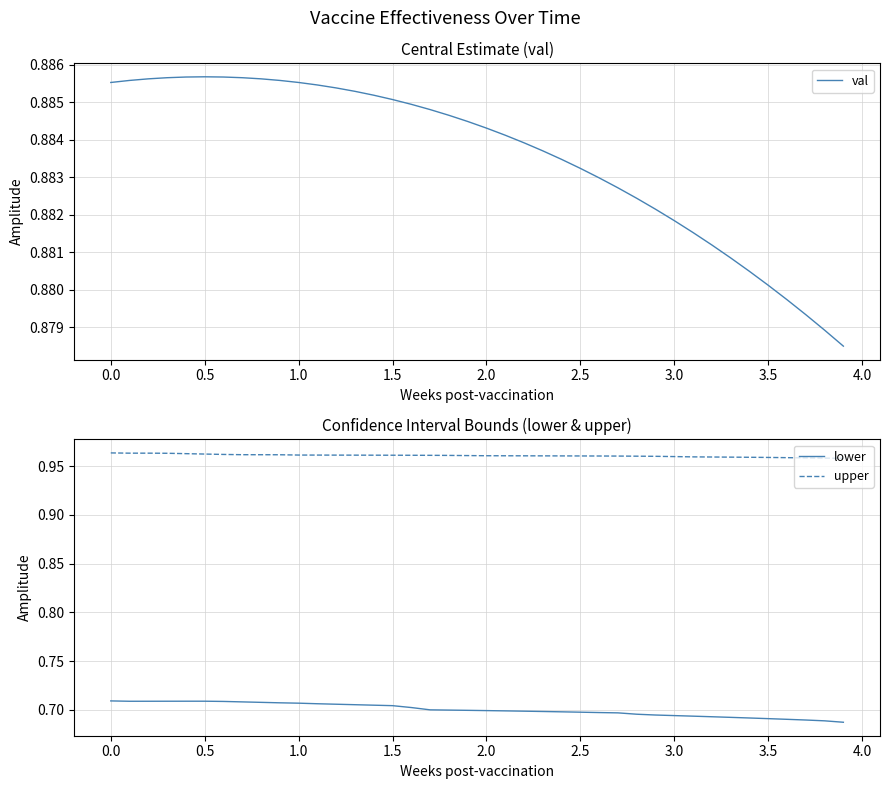

True or false: upper and lower intersect in this chart.

False